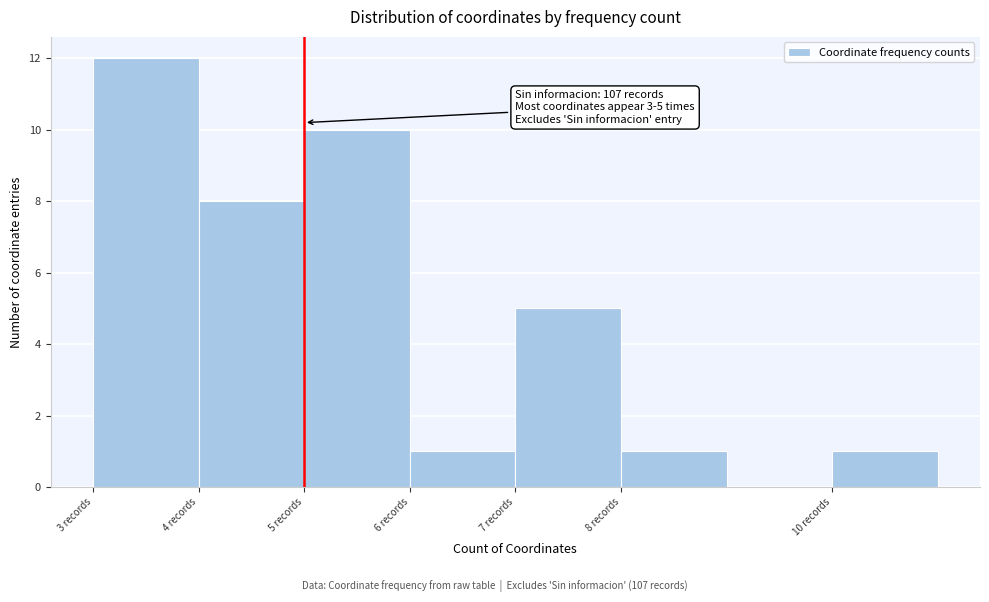

Over which range of the x-axis is the bar tallest?

3 to 4